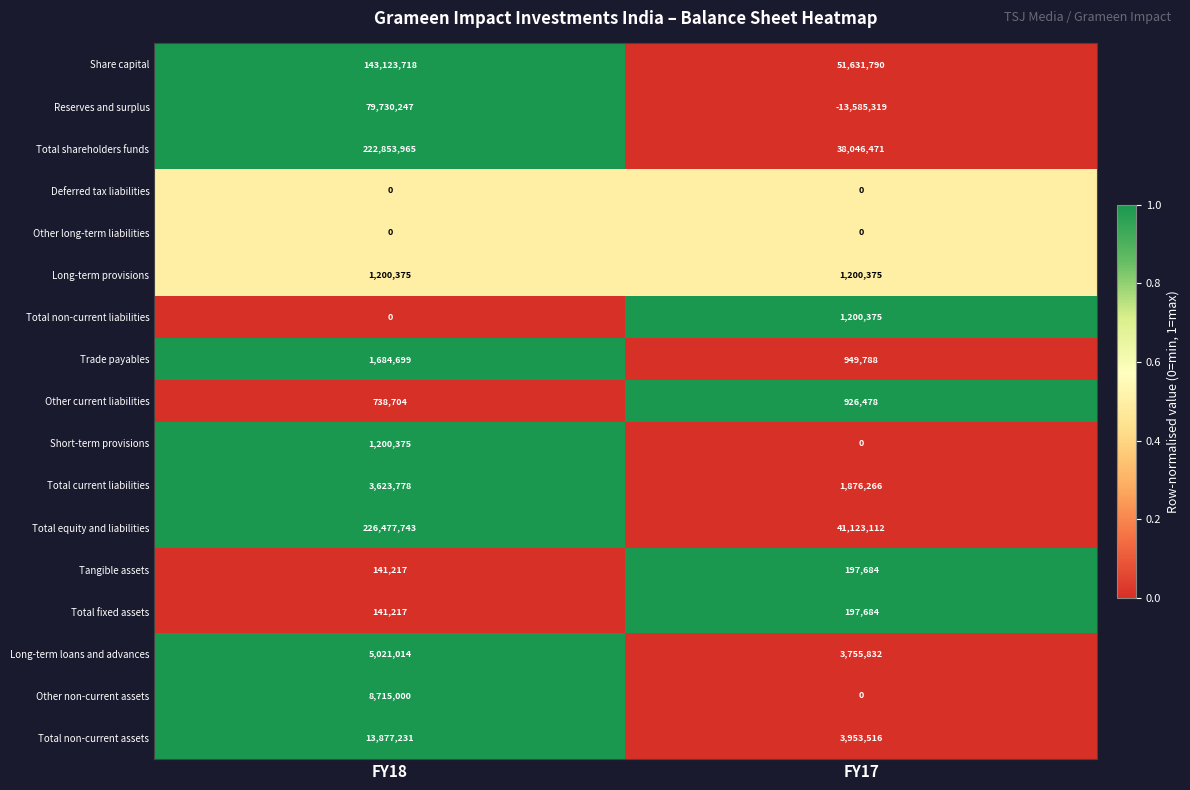

Which series has the widest spread of values?

Total equity and liabilities